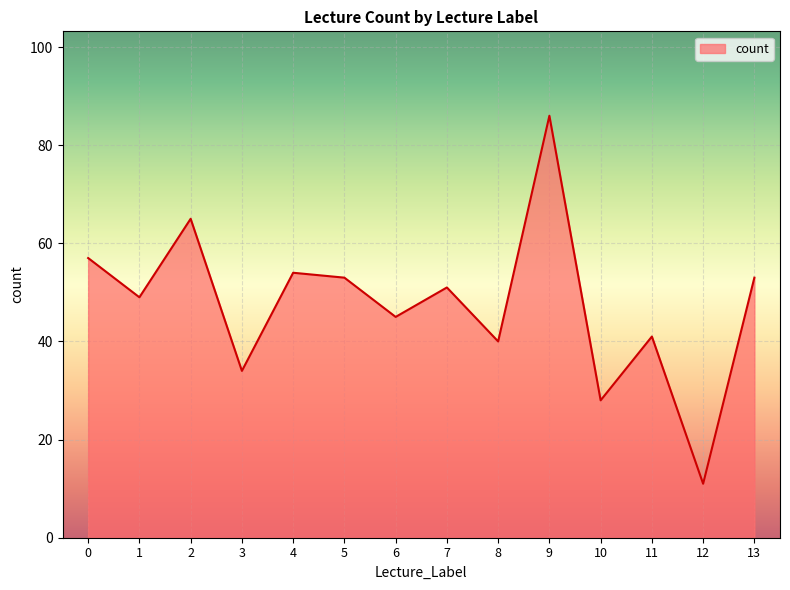

What is the approximate value at 10, to the nearest 5?

30